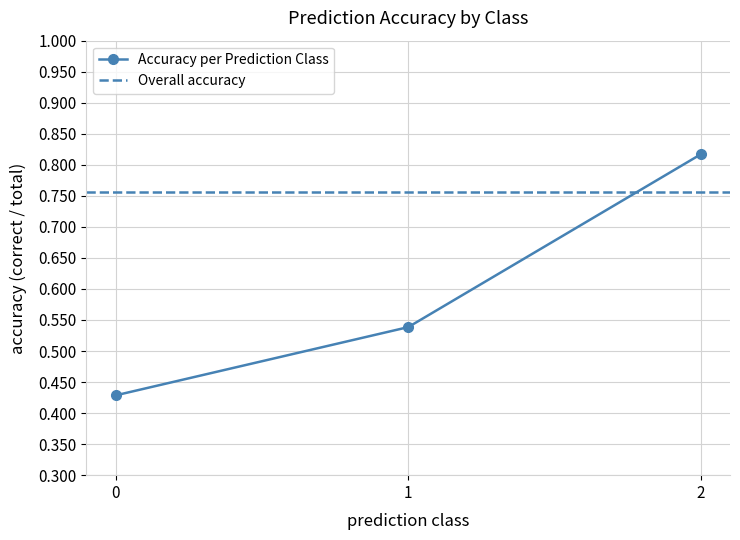

Between 2 and 0, which is larger?

2